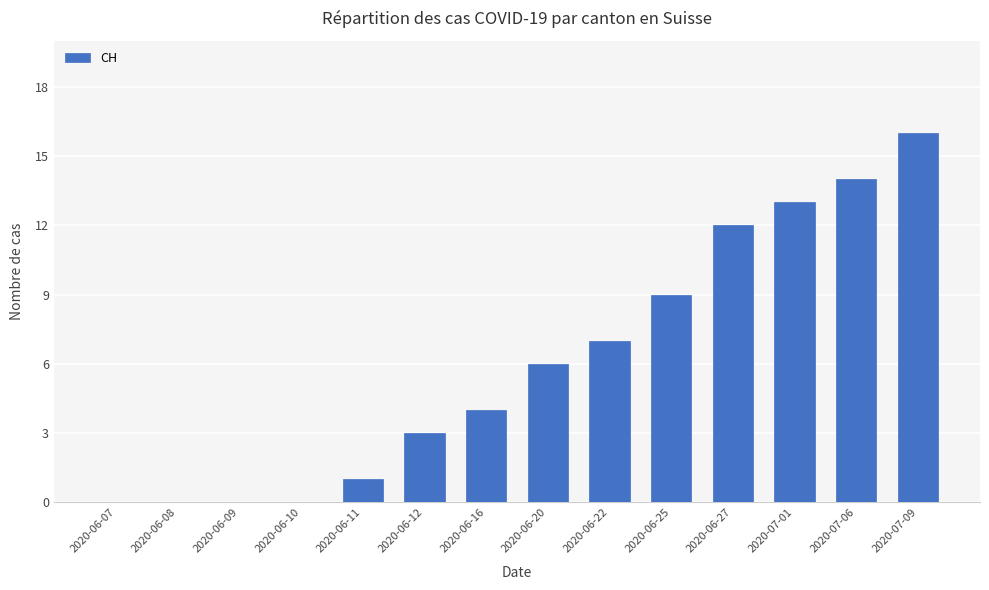

How many categories are shown in the chart?

14